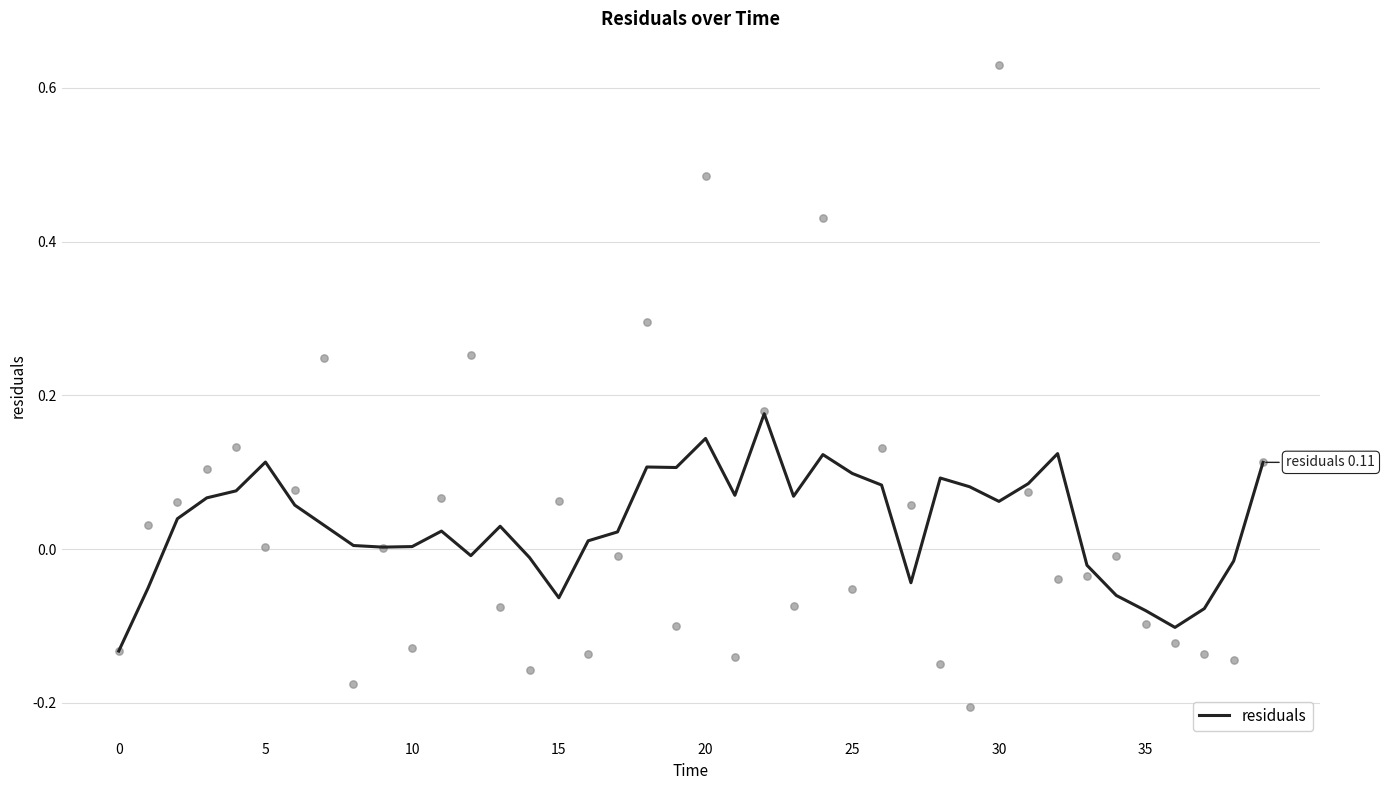

Which has a higher value, 25 or 0?

25